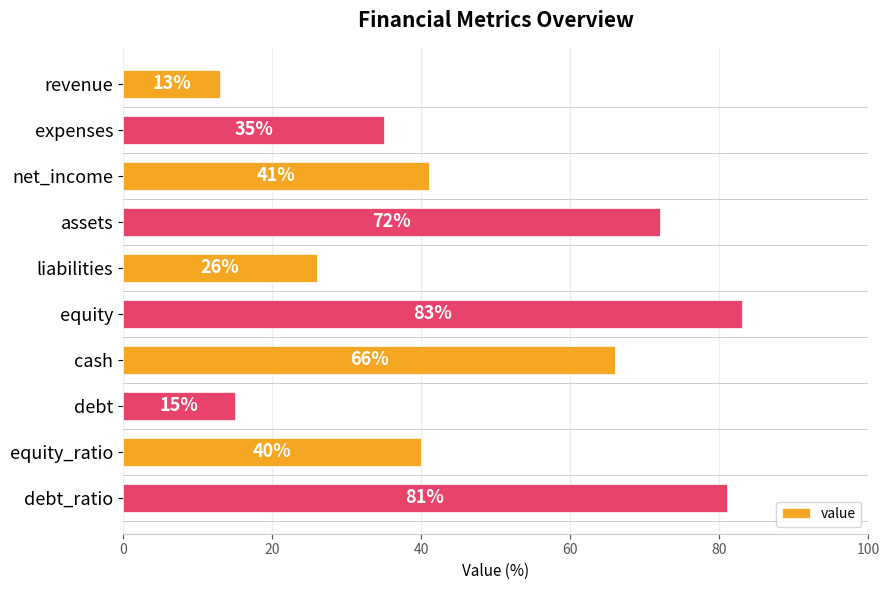

At which label is the value closest to 48?

net_income